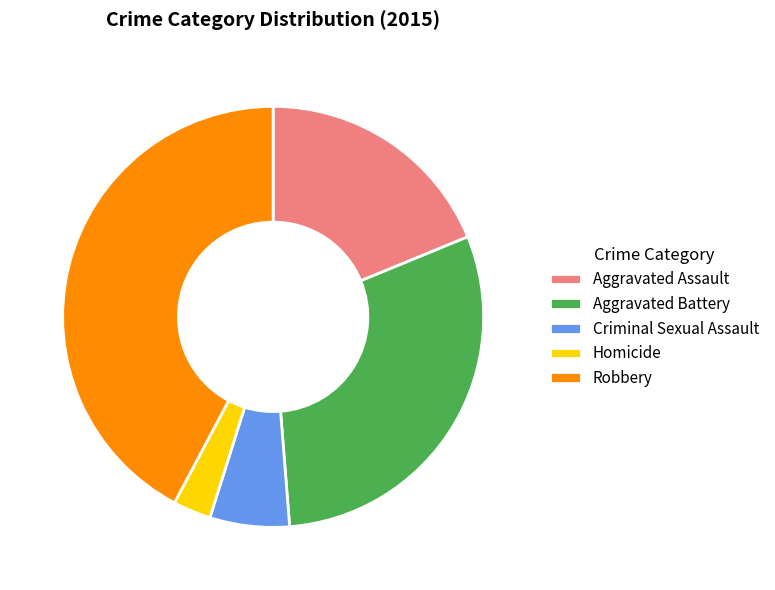

Approximately how many times larger is the value at Criminal Sexual Assault compared to Homicide?

2.1